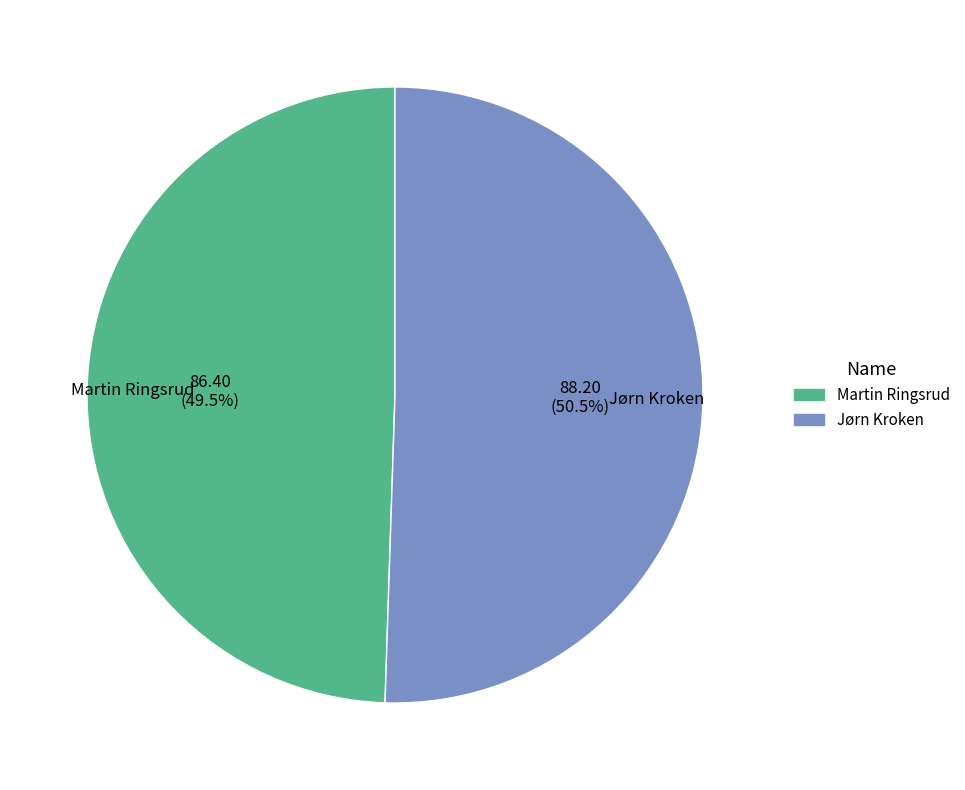

Does any single category account for the majority?

Yes